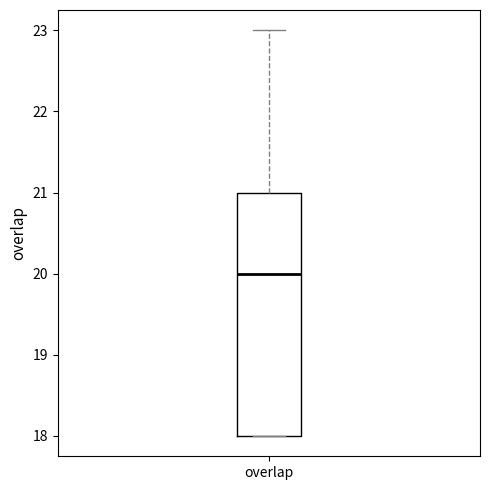

Read this box plot against the y-axis: the position of the median line, the range covered by the box, and the ends of both whiskers. The values are not printed on the chart, so give them approximately, as read against the axis.

median 20, box 18 to 21, whiskers 18 to 23